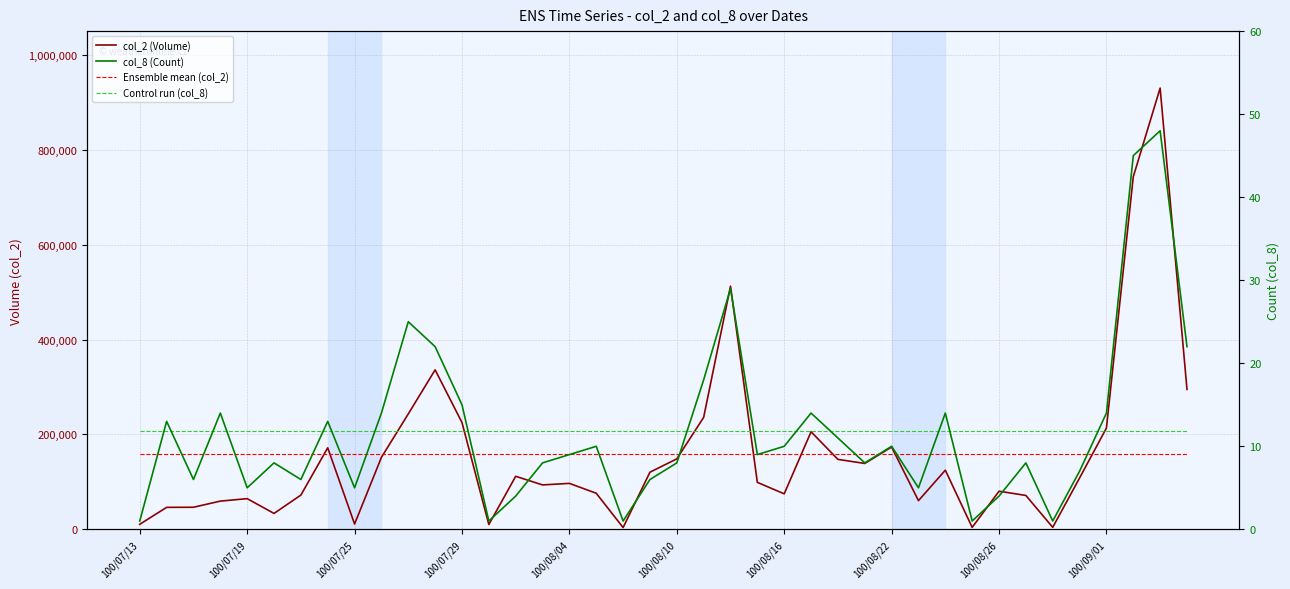

Rank the series by their maximum value, from lowest to highest.

col_8 (Count), Ensemble mean (col_2), Control run (col_8), col_2 (Volume)